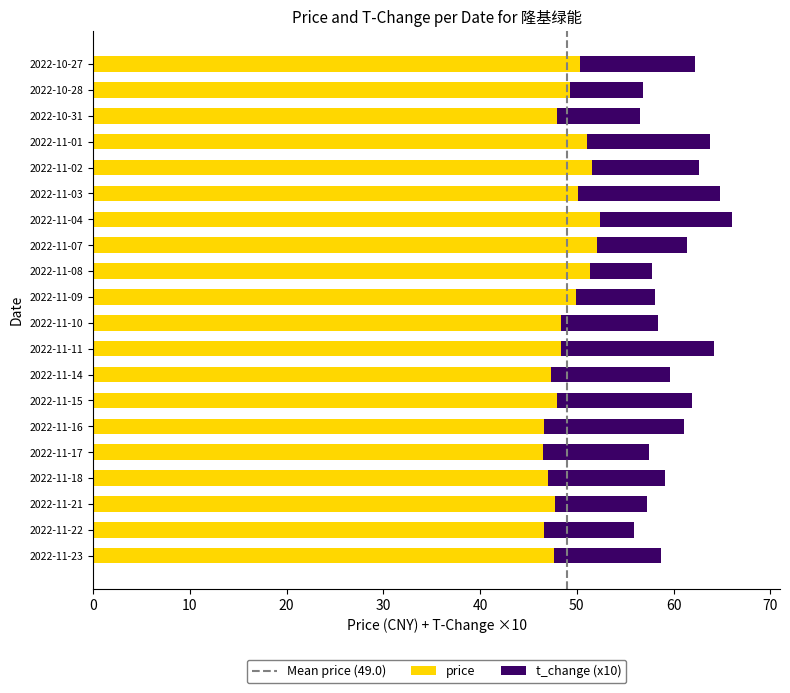

How many categories are shown in the chart?

20